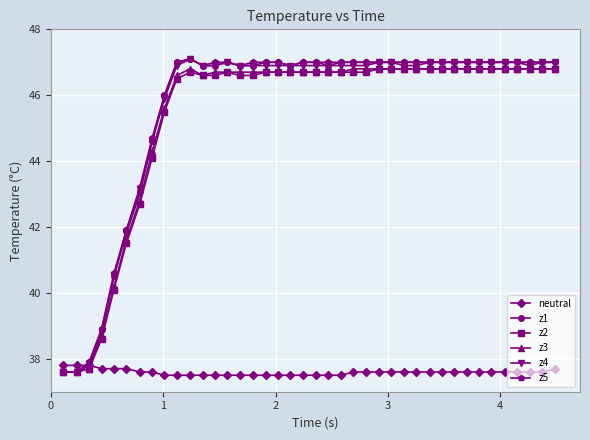

At how many categories does at least one series exceed 41?

35